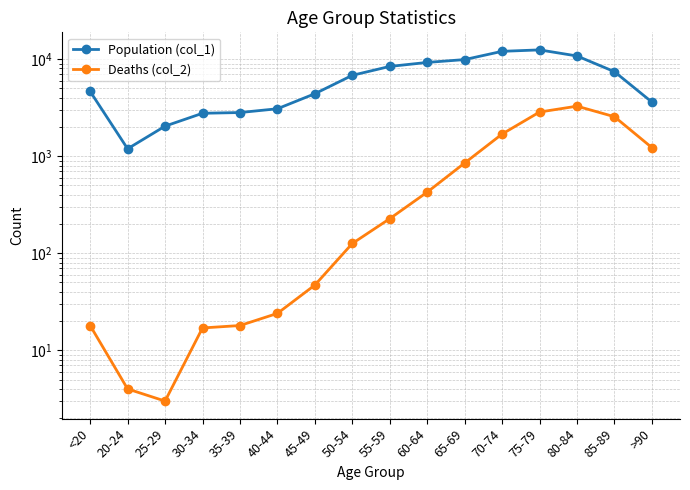

Reading left to right, list all the values displayed in this chart.

Population (col_1): 4641	1191	2038	2765	2814	3078	4396	6803	8400	9236	9883	12018	12434	10764	7417	3604
Deaths (col_2): 18	4	3	17	18	24	47	126	227	426	850	1690	2848	3273	2548	1224